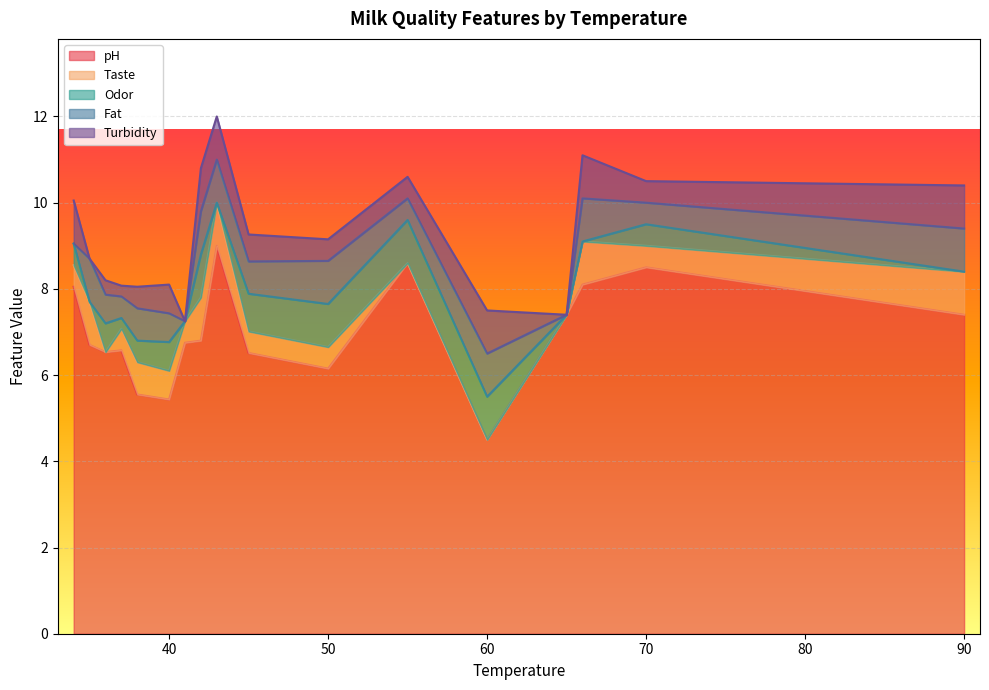

What are all the series names shown in the legend?

pH, Taste, Odor, Fat, Turbidity